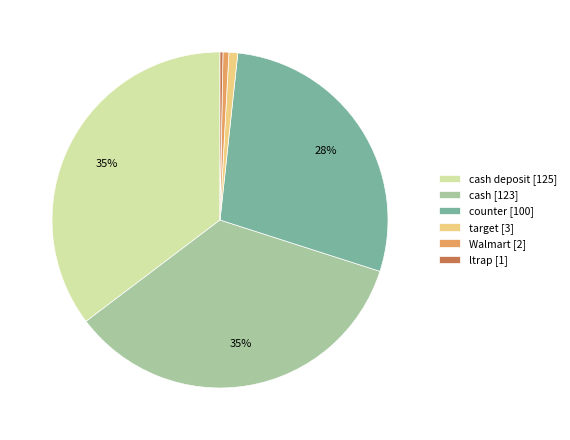

Combined, do cash [123] and Walmart [2] account for over 50%?

No